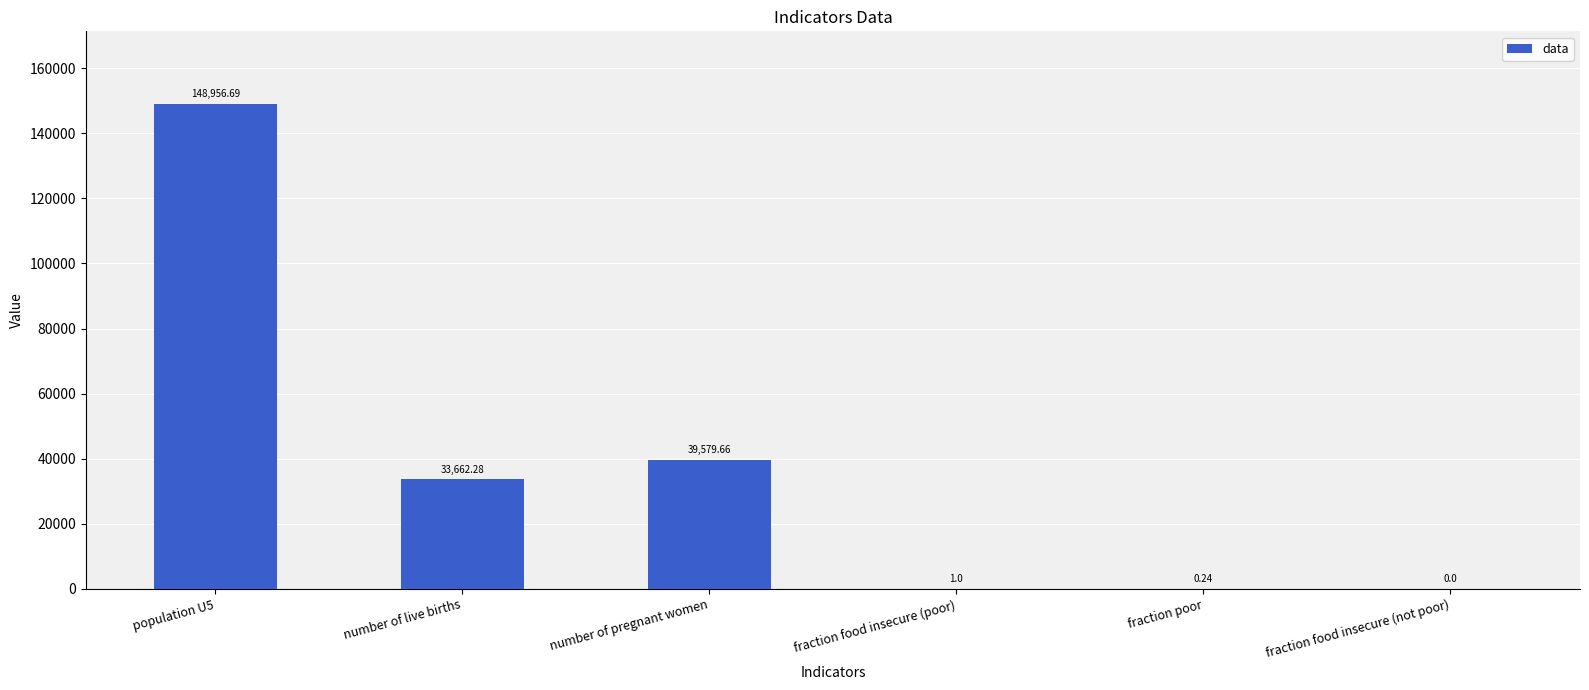

Where is the data nearest to the value 74478?

number of pregnant women